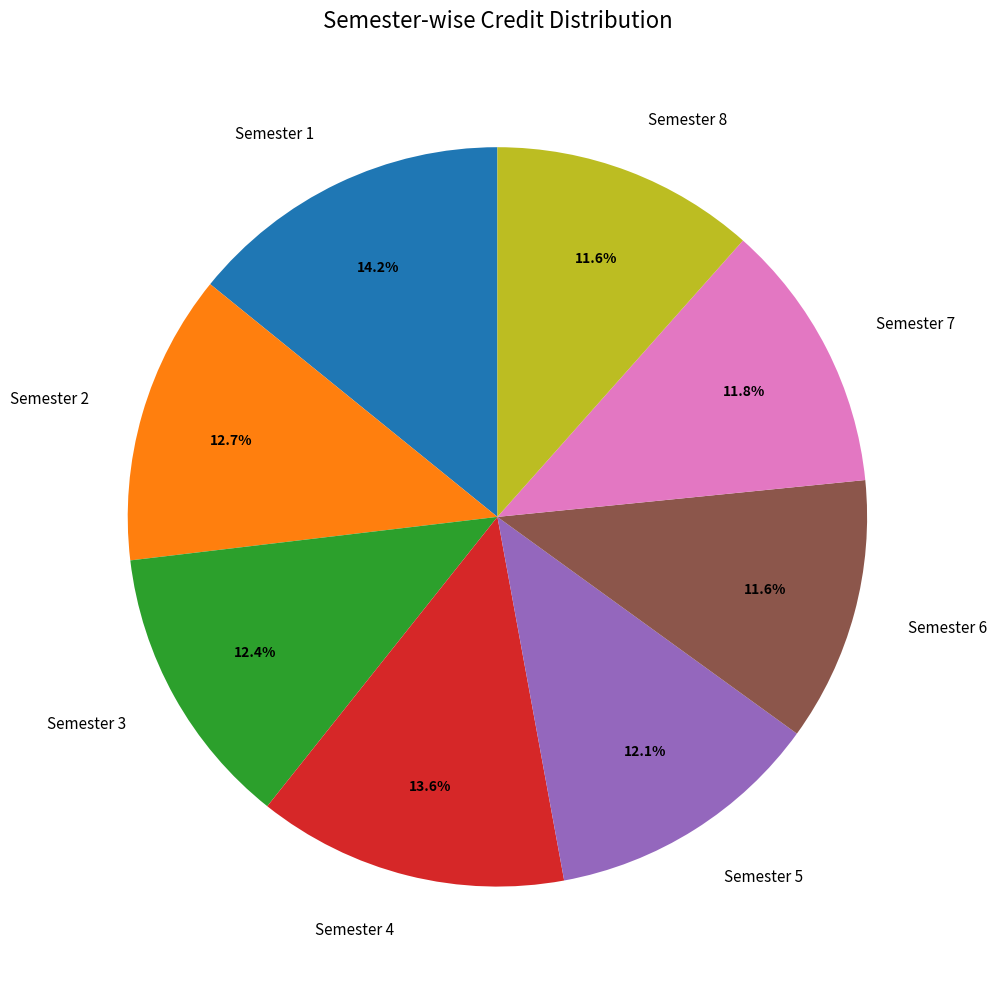

How many slices are in this pie chart?

8